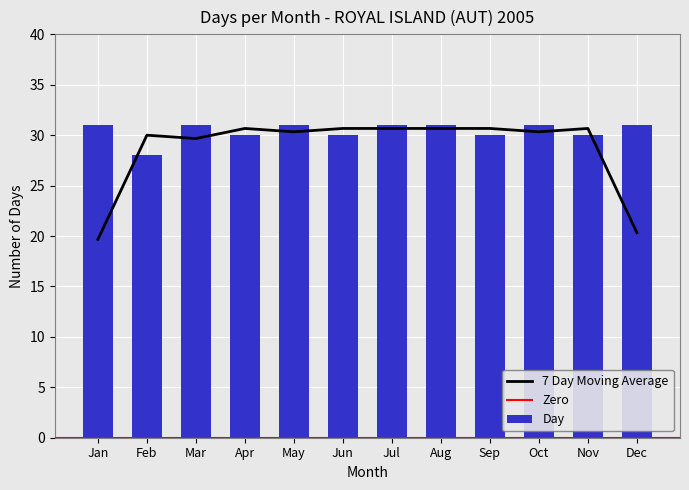

What is the highest value of the Day series?

31